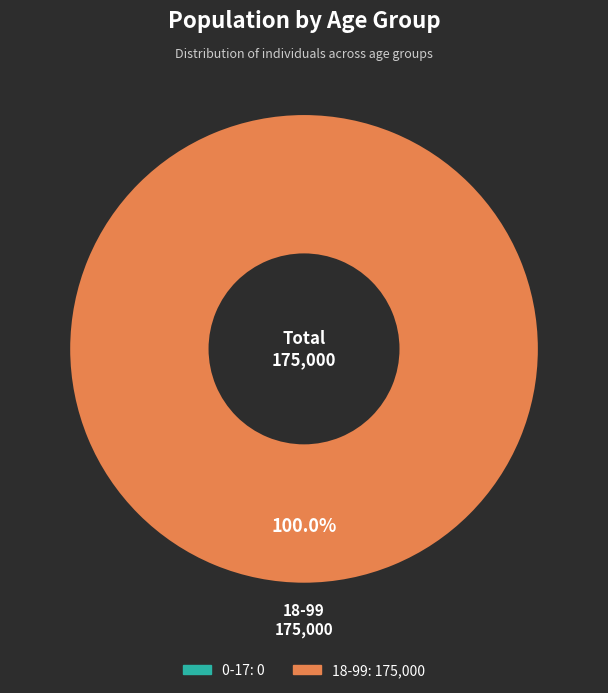

Is there any slice that represents more than half of the pie?

Yes